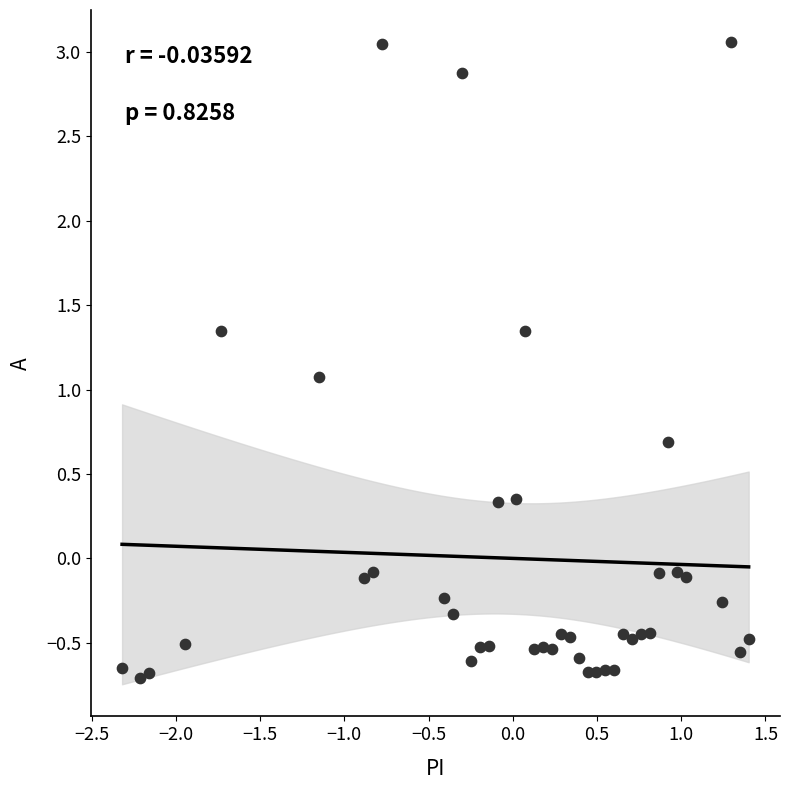

What Y value in the scatter plot is closest to 1?

1.1